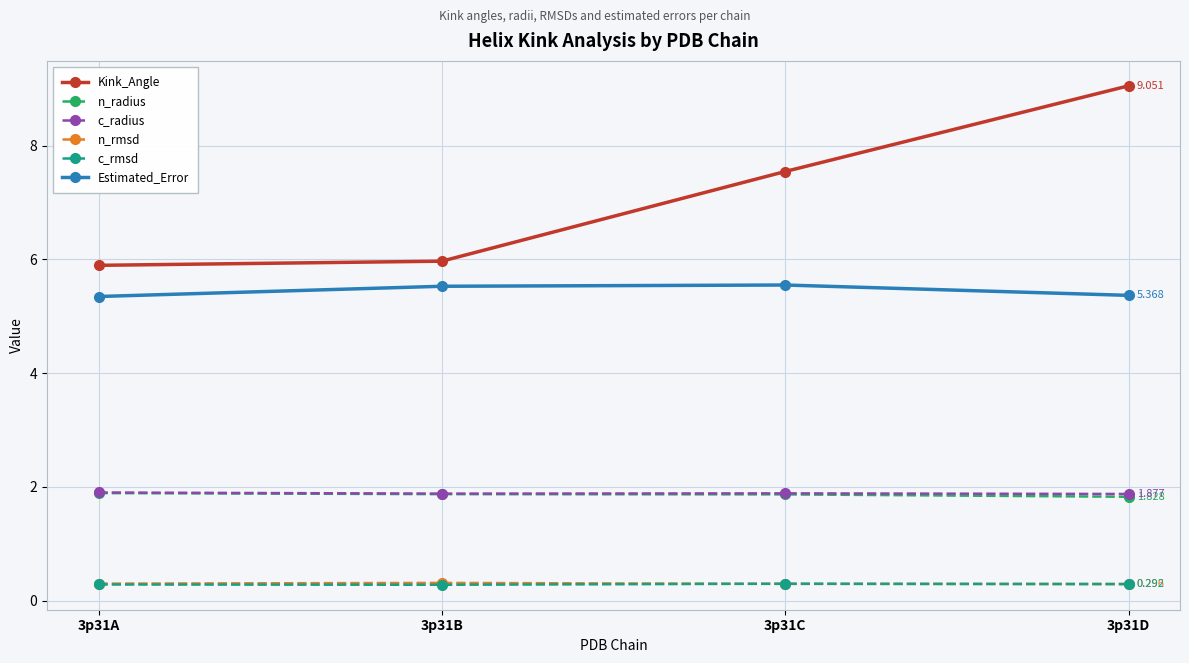

True or false: Kink_Angle has more than 0 points higher than both neighbors.

False